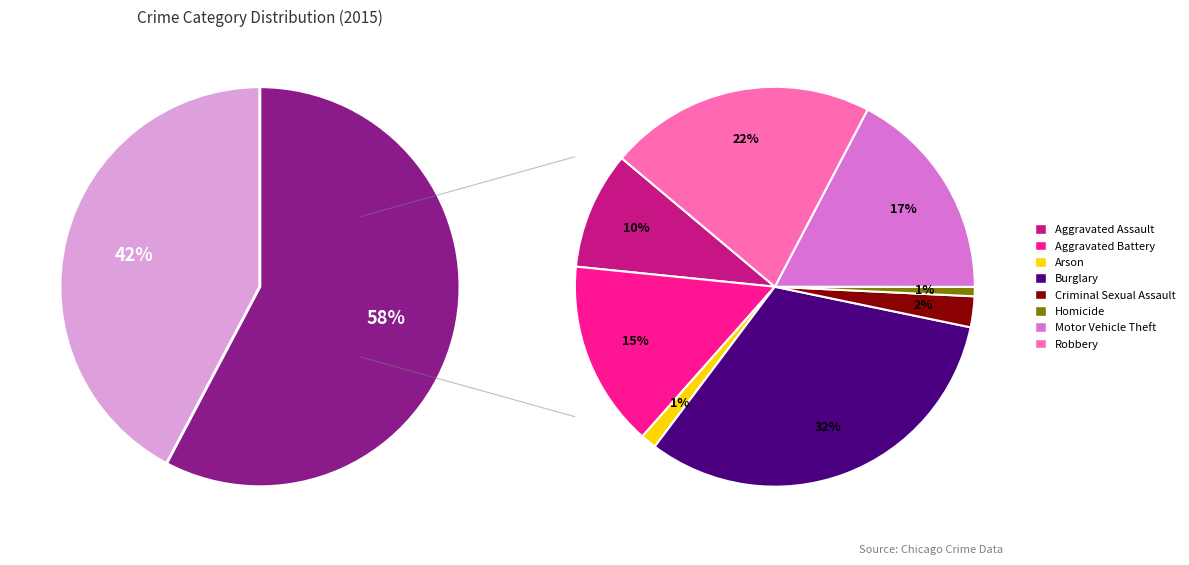

To the nearest percent, what percentage of the pie is Motor Vehicle Theft?

10%